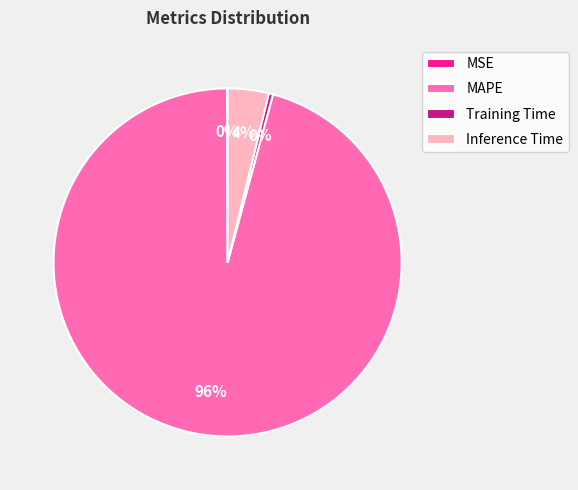

What is the largest slice in the pie chart?

MAPE